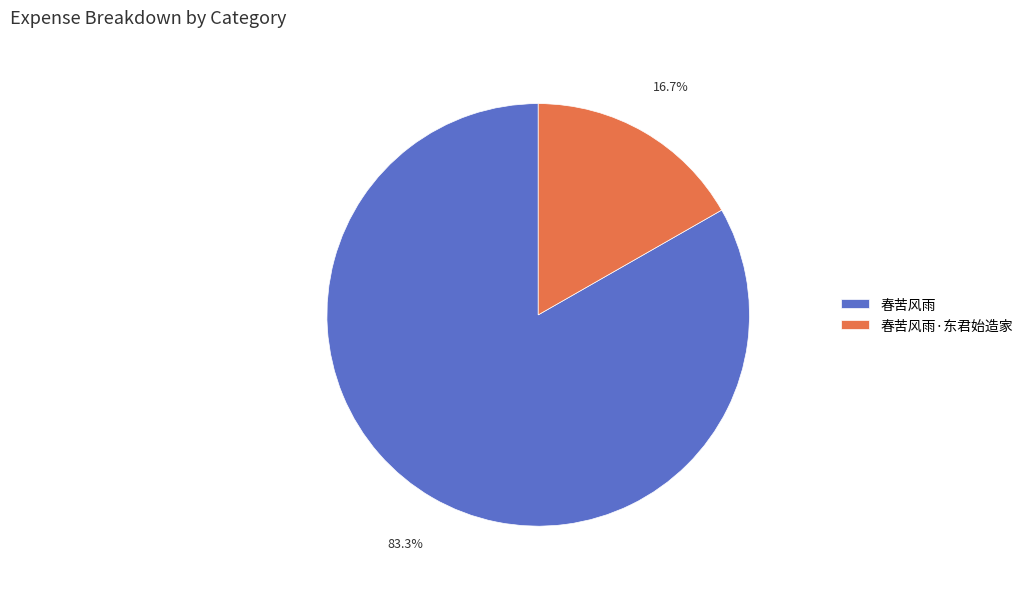

Between 春苦风雨 and 春苦风雨·东君始造家, which is larger?

春苦风雨